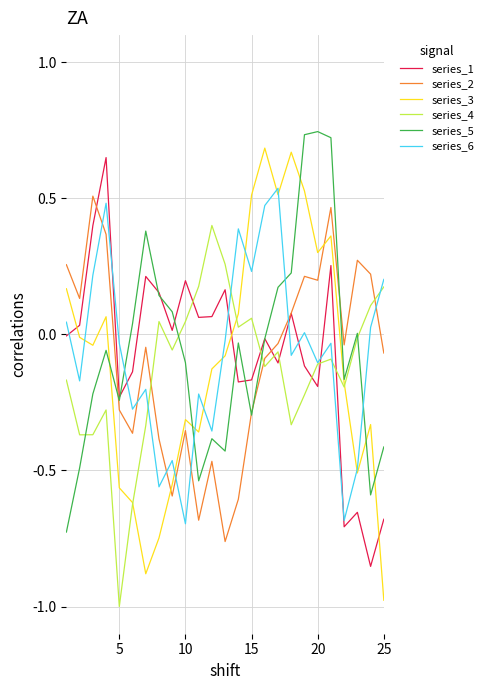

Which series has the largest range (max minus min)?

series_3